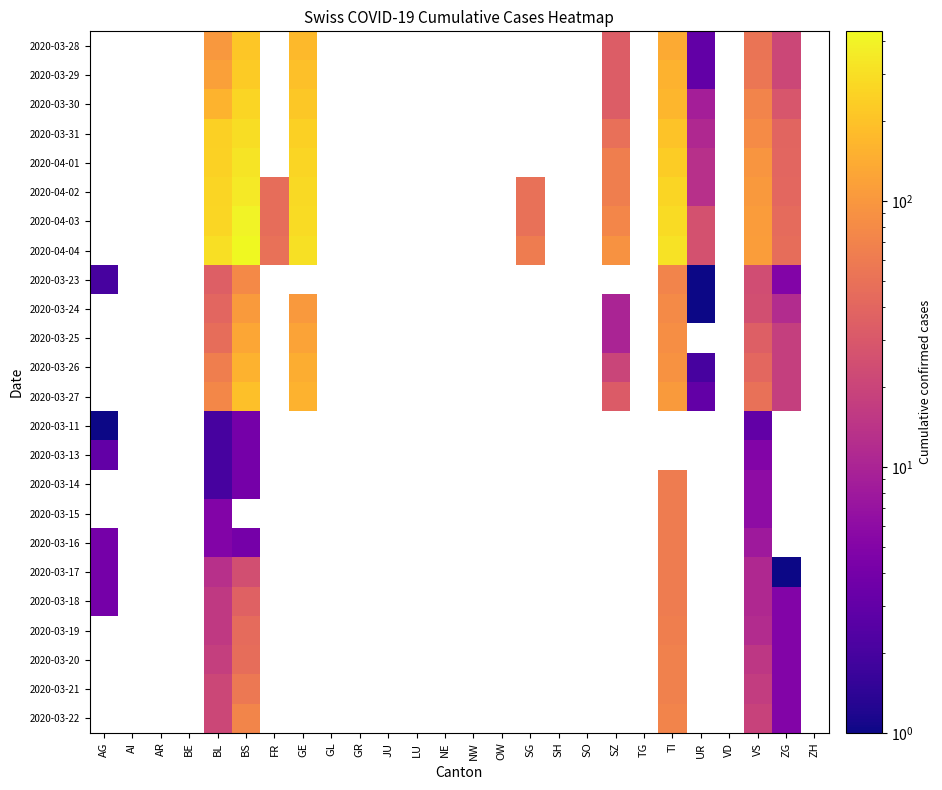

What is the difference between the highest and lowest values at SZ?

82.0